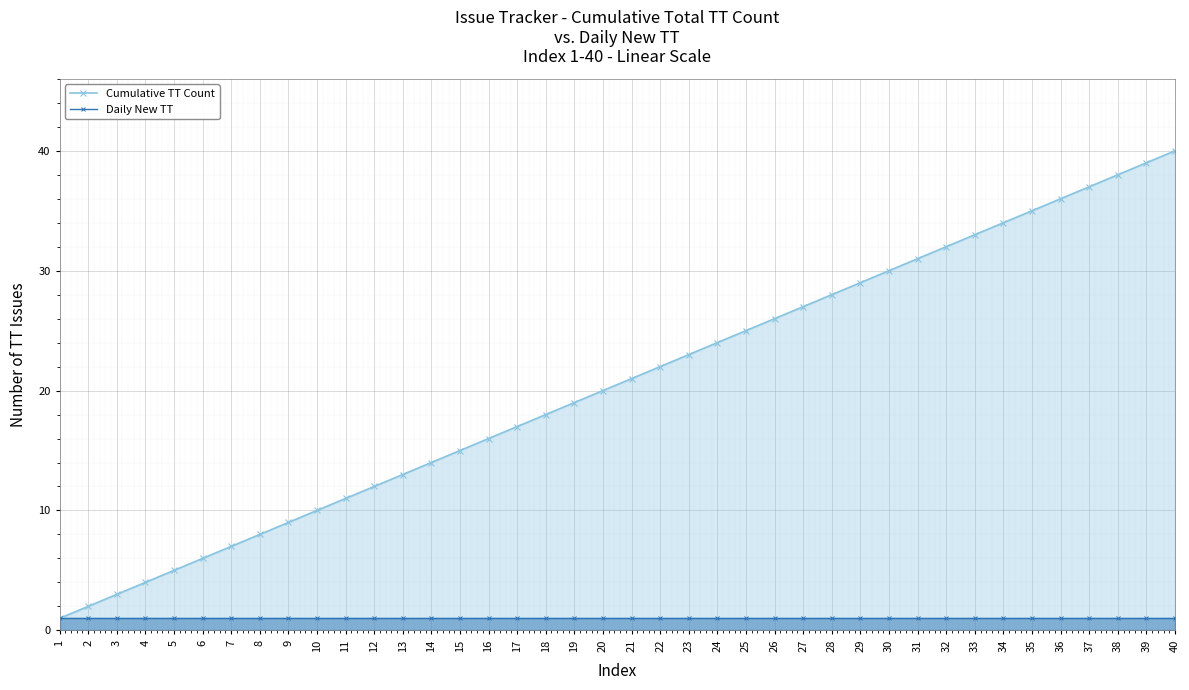

True or false: Cumulative TT Count and Daily New TT intersect in this chart.

False